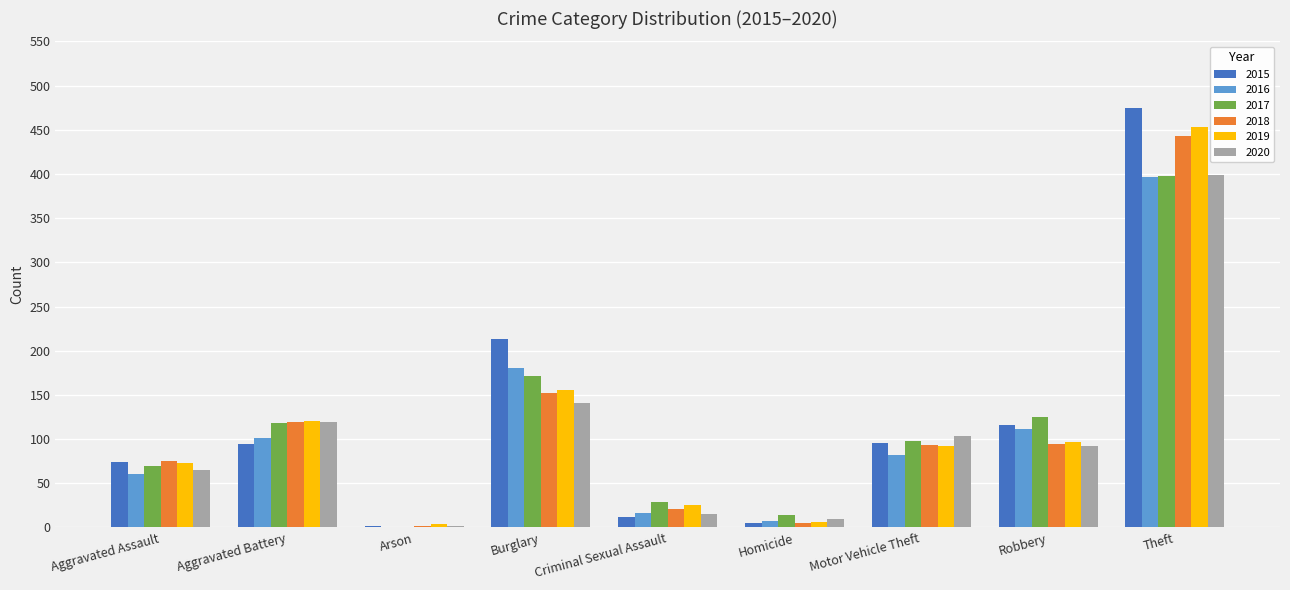

Which category has the highest value in the 2018 series?

Theft